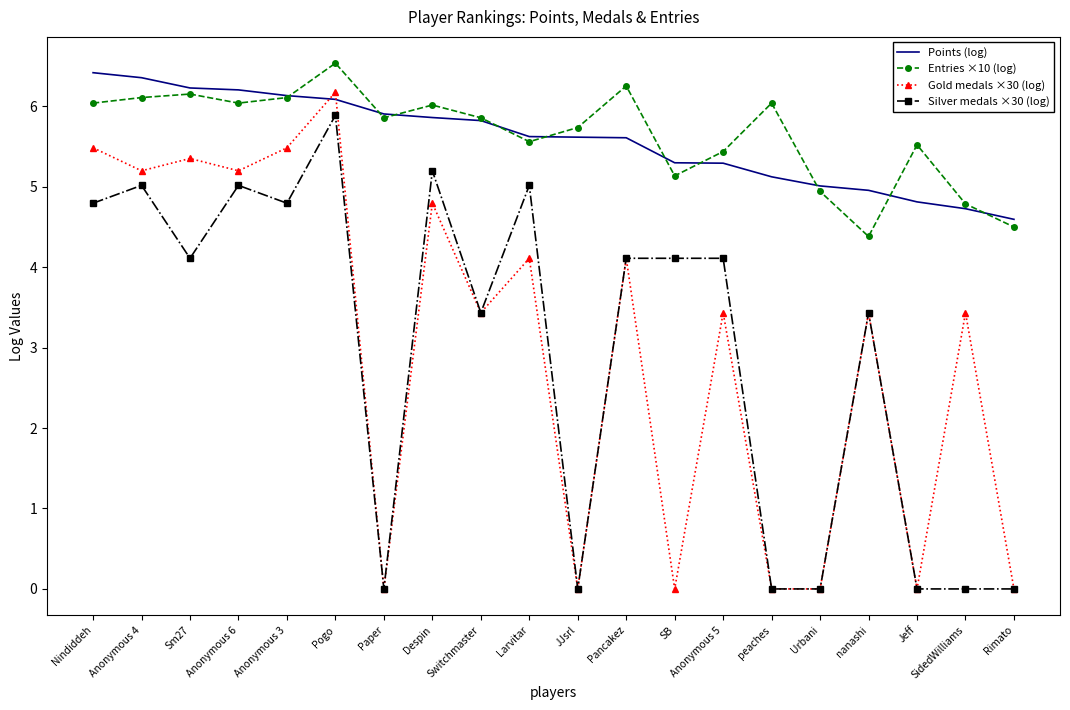

True or false: Gold medals ×30 (log) and Entries ×10 (log) cross at least once.

False